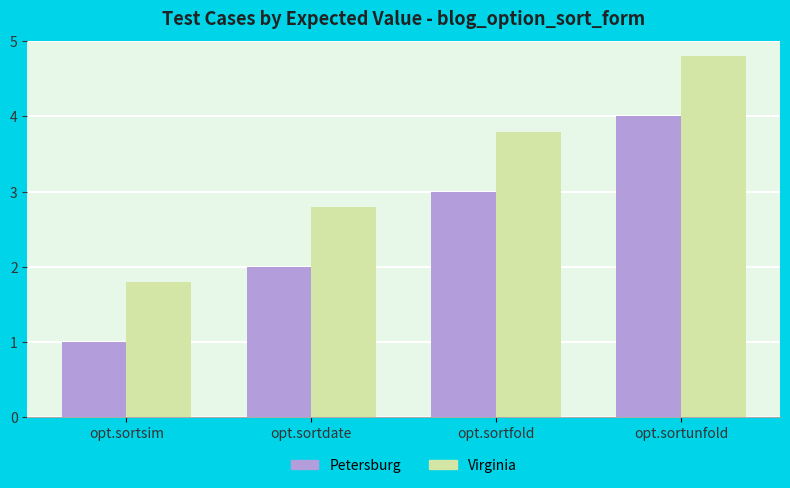

What is the label of the 2nd bar from the right?

opt.sortfold